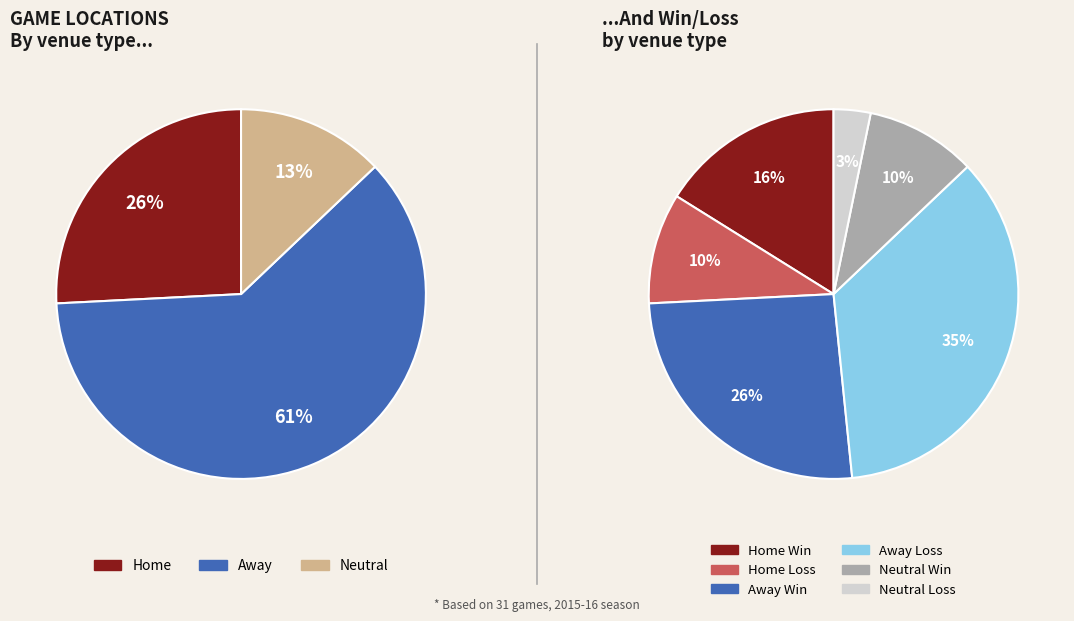

To the nearest percent, what is the average slice percentage?

33%